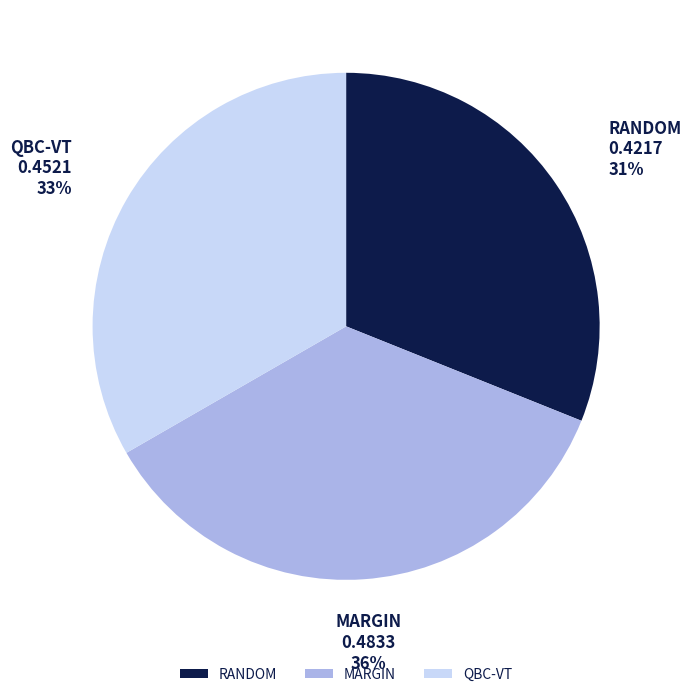

Rank the categories by value from lowest to highest.

RANDOM, QBC-VT, MARGIN